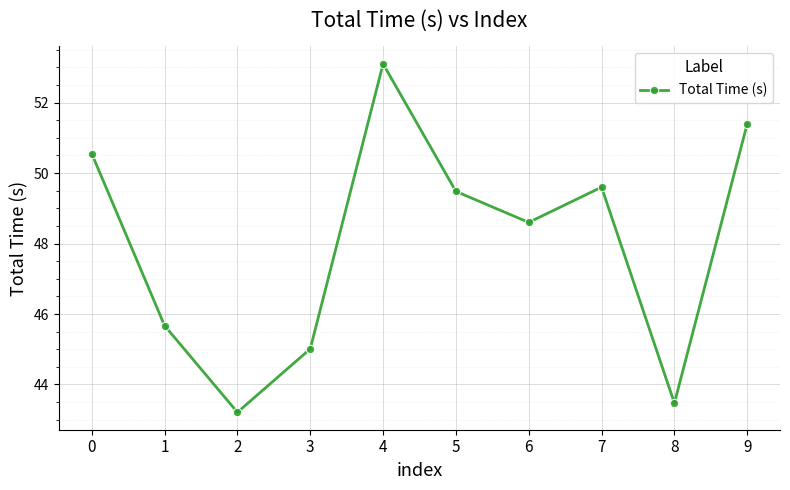

True or false: the data shows 43.5 at 8.

True